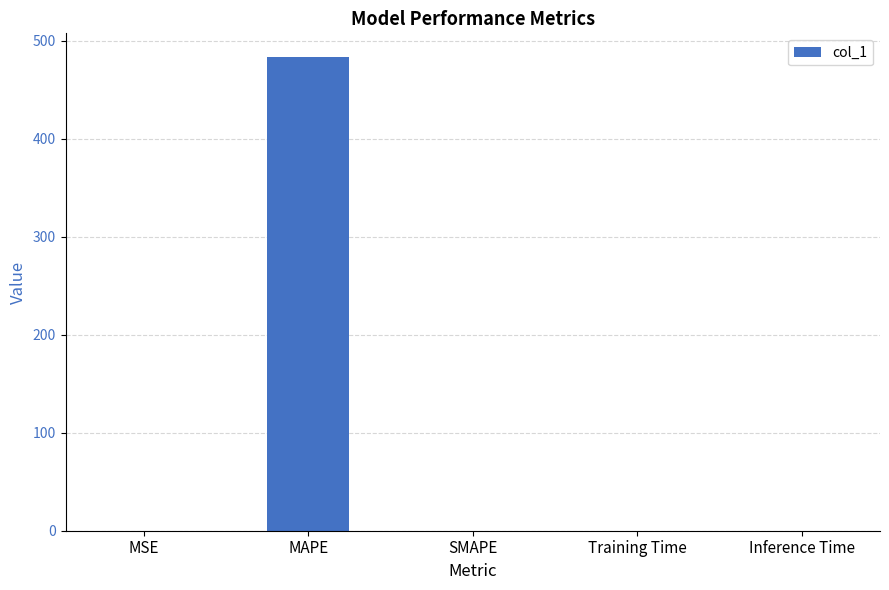

Read the value at MAPE.

483.2